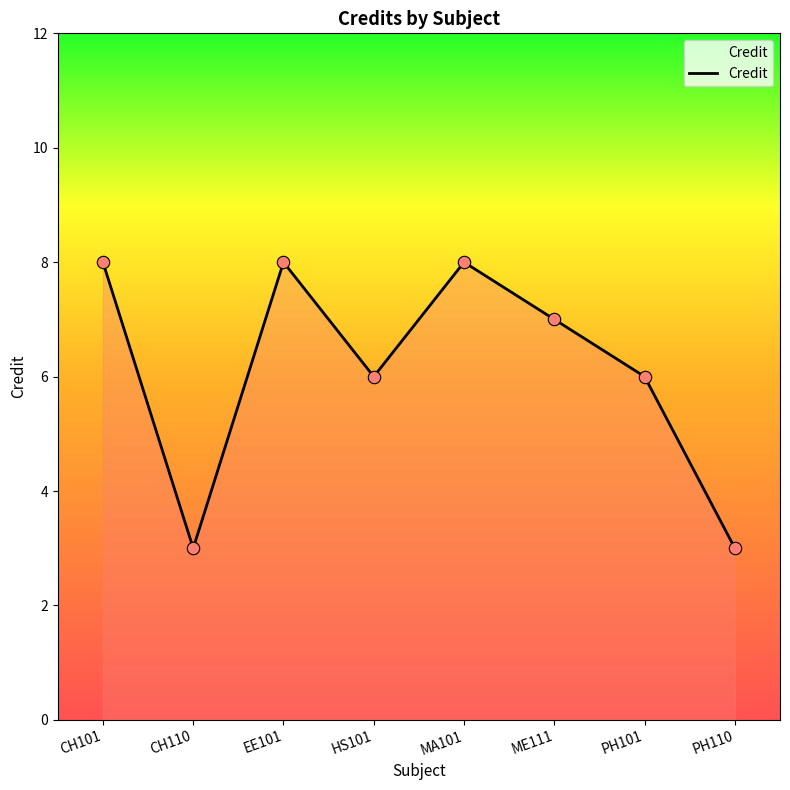

Which has a higher value, CH110 or MA101?

MA101